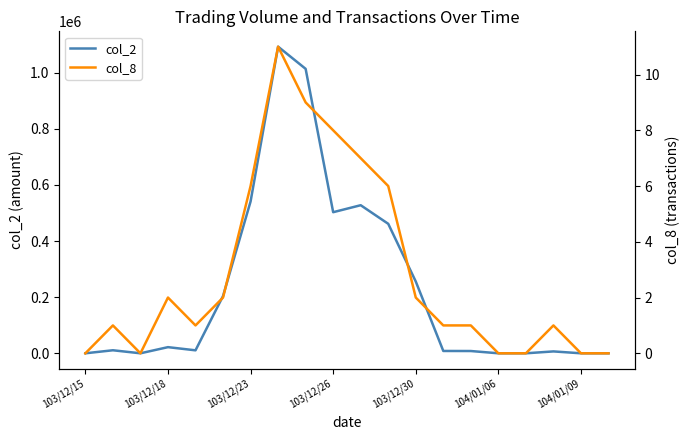

What is the difference between the maximum and minimum values in the col_2 series?

1092220